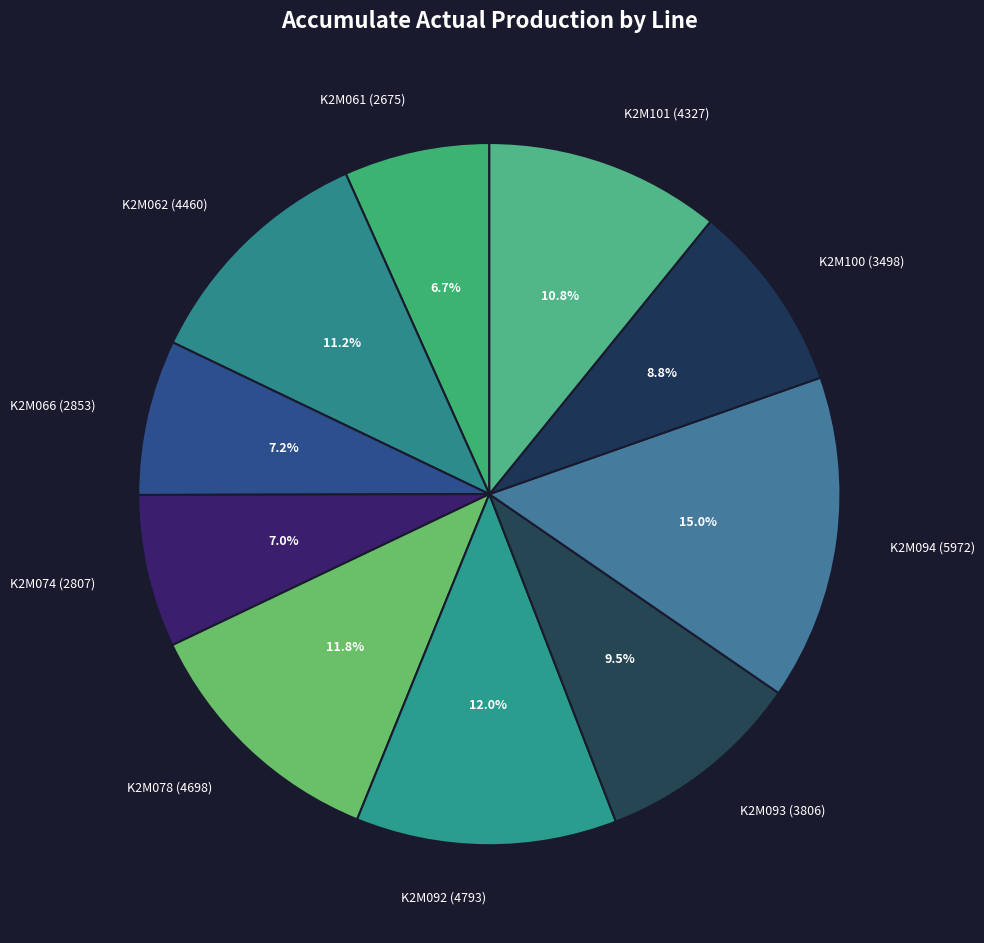

Which has a higher value, K2M061 (2675) or K2M094 (5972)?

K2M094 (5972)